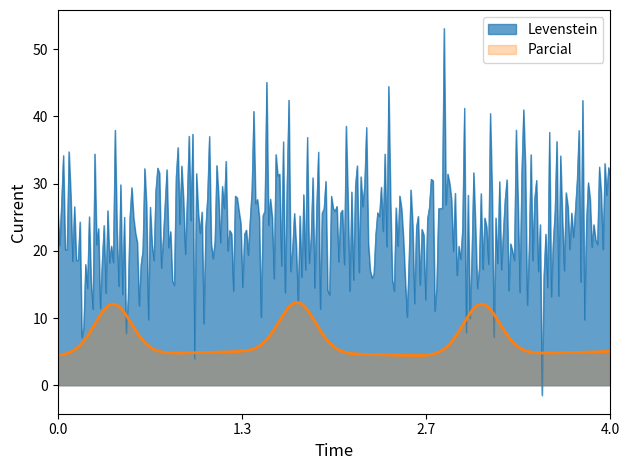

List the series in order of their overall mean, lowest first.

Parcial, Levenstein